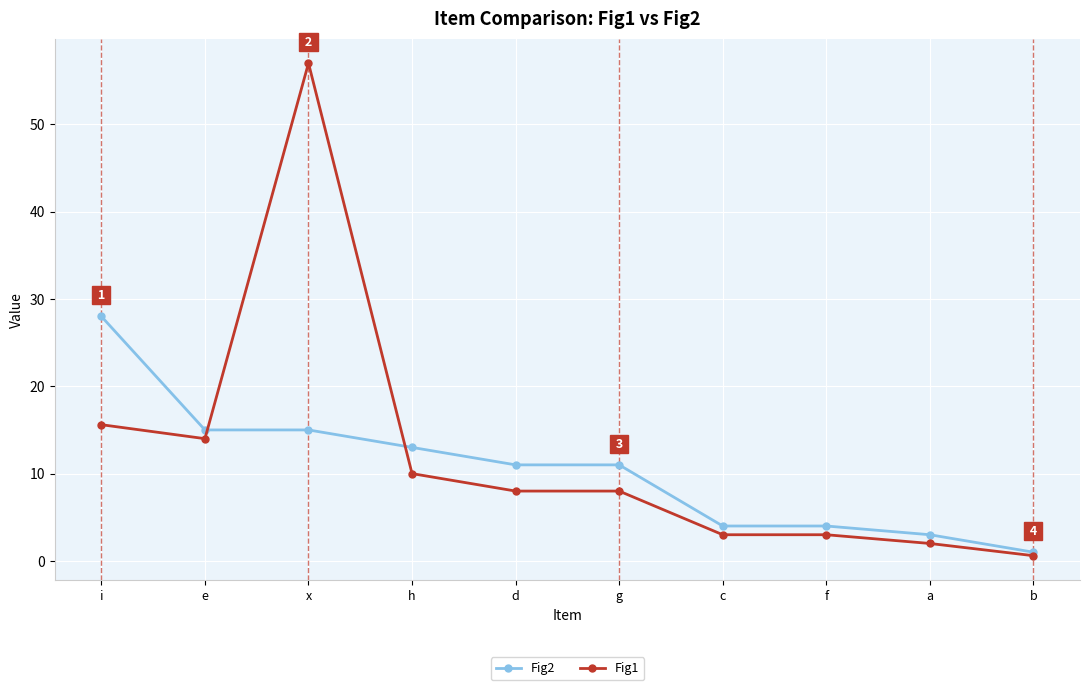

How many distinct data groups are displayed?

2